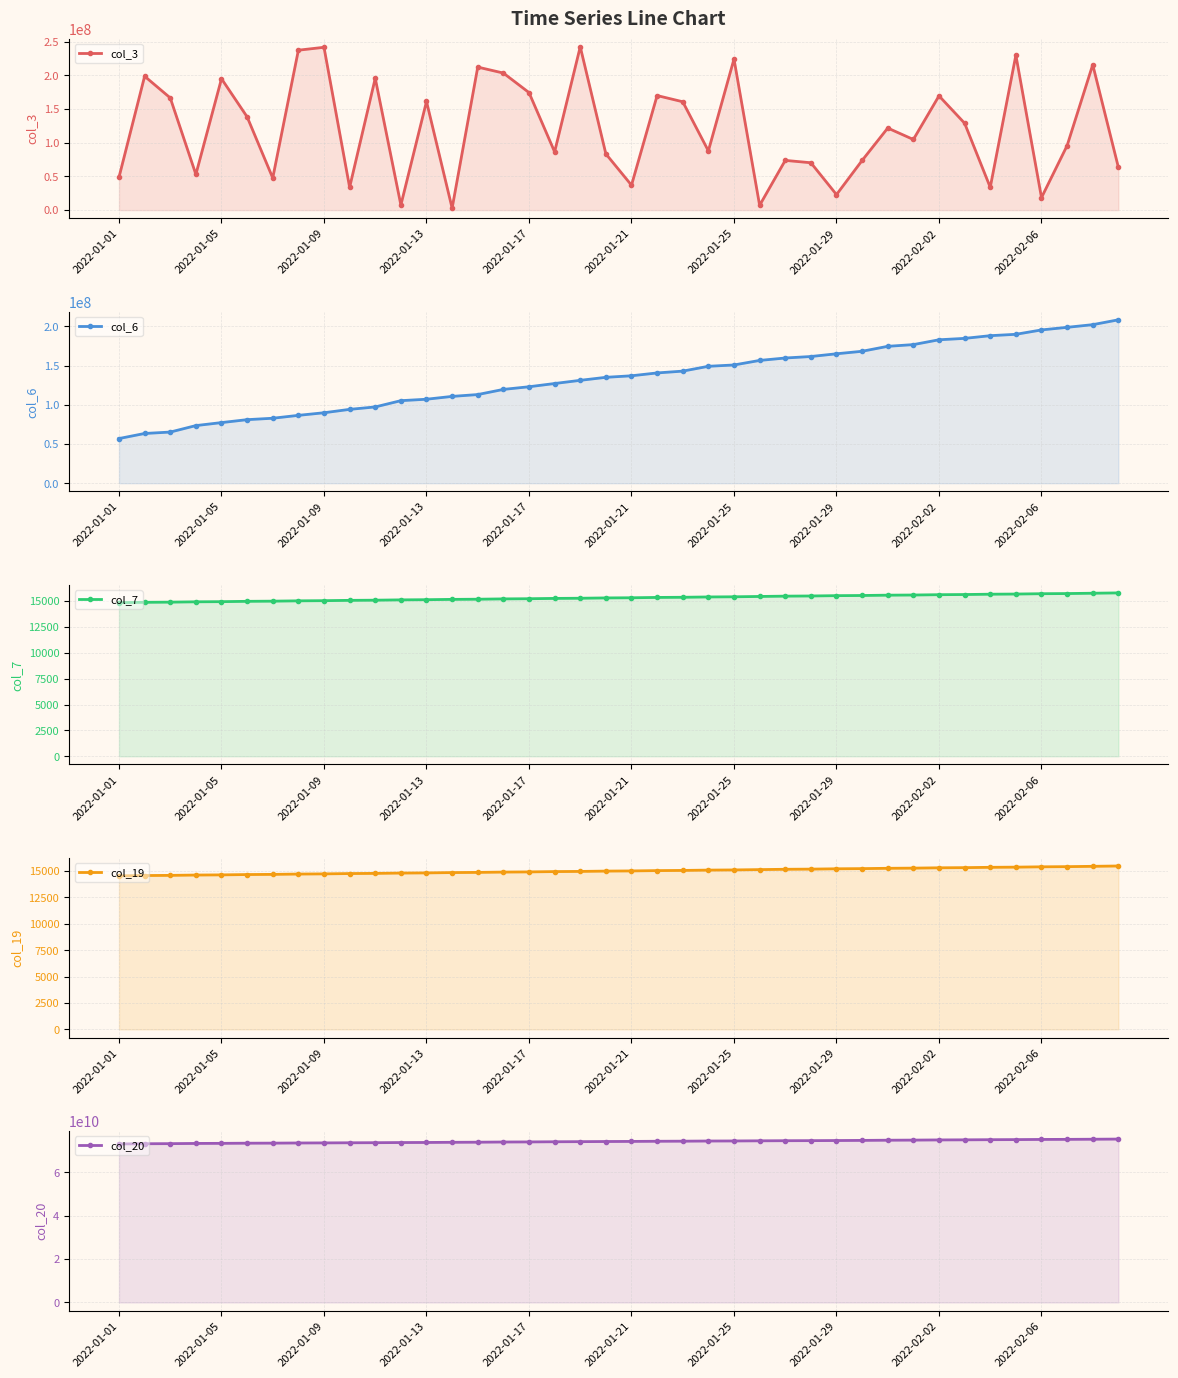

What is the lowest value of the col_19 series?

14536